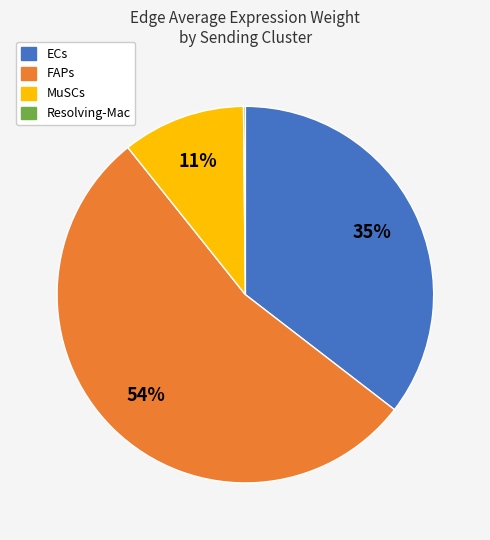

What is the largest slice in the pie chart?

FAPs